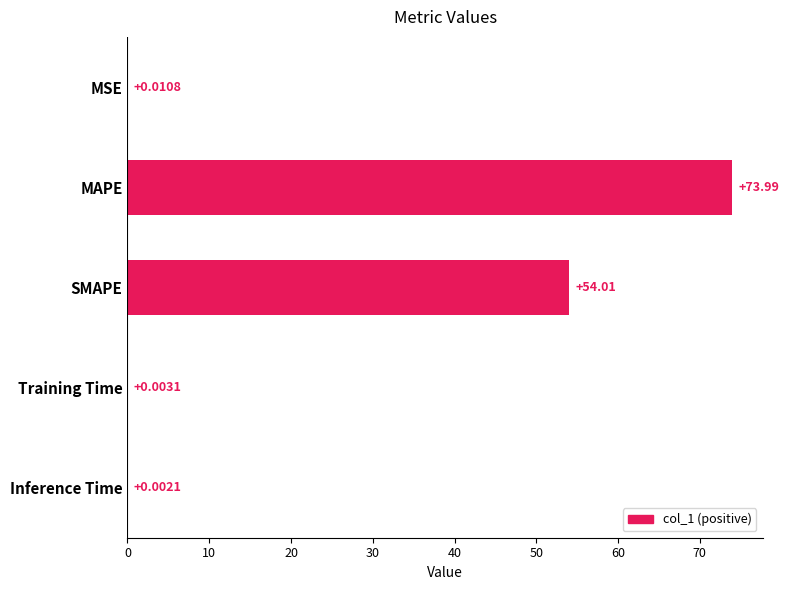

What is the sum of the values at MAPE and Training Time?

74.0